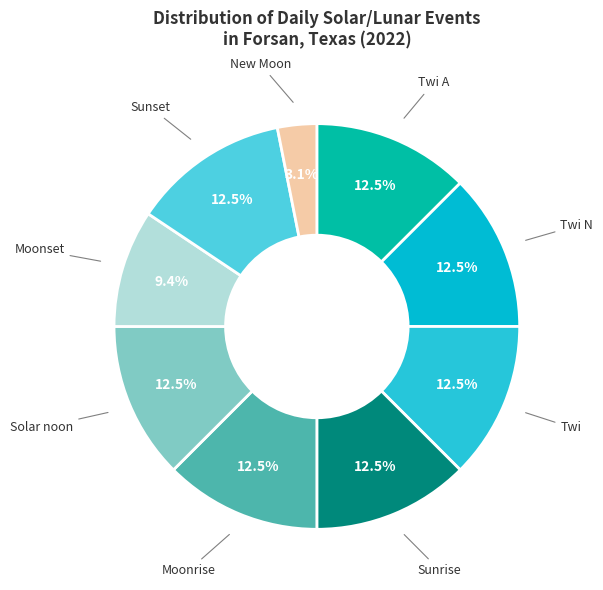

Is it true that Sunset is 24% of the pie?

False